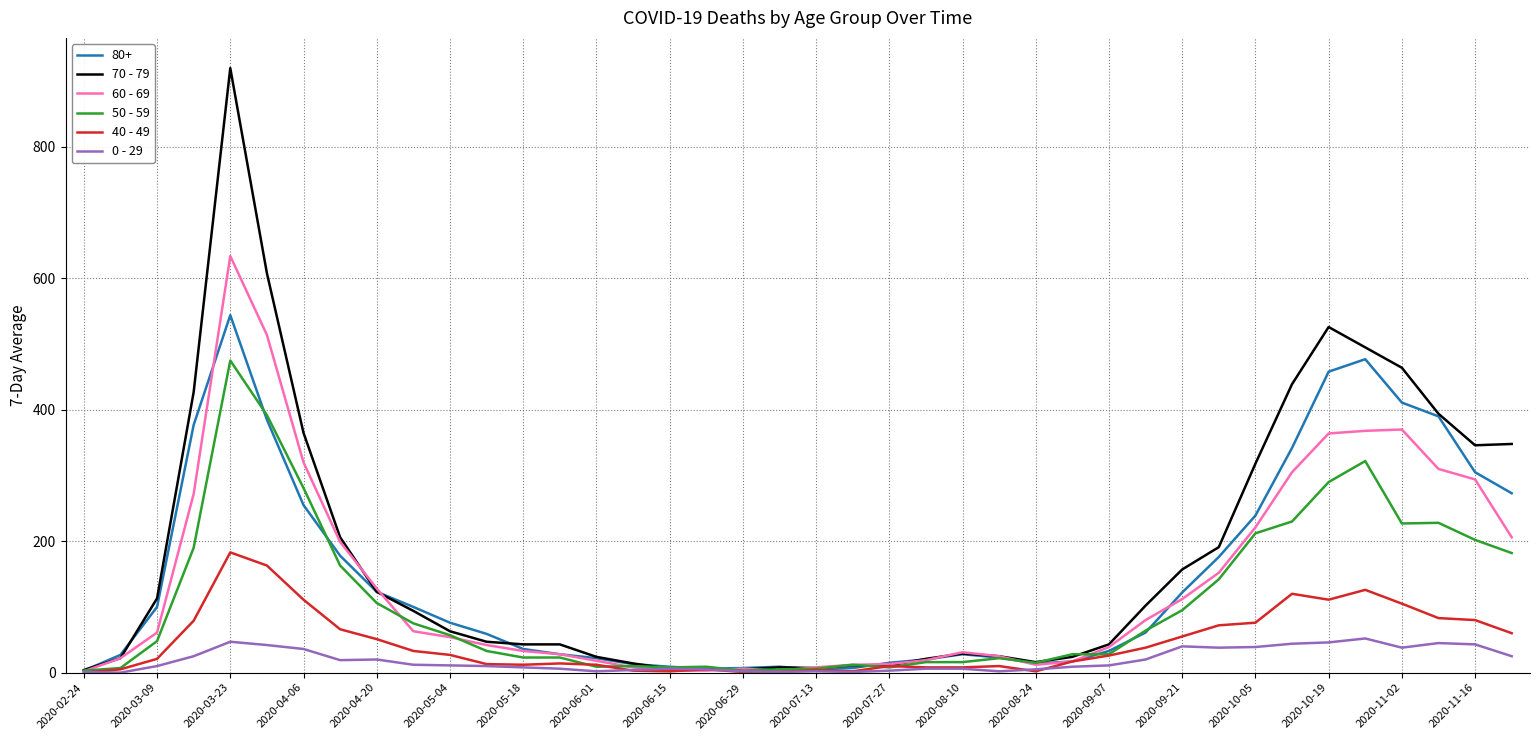

Which series has the largest range (max minus min)?

70 - 79